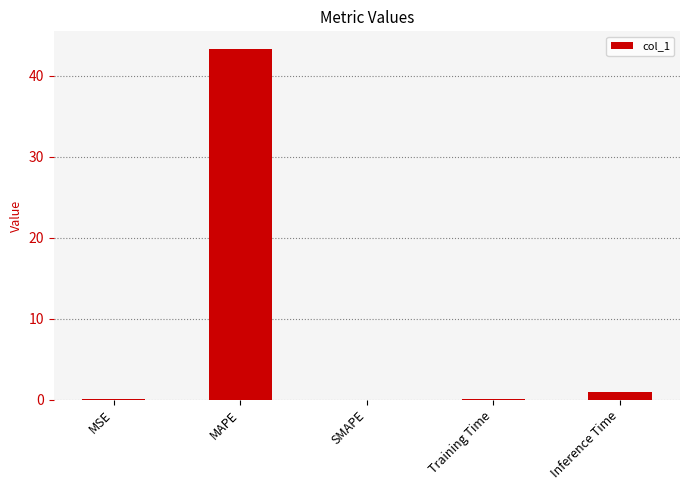

What is the sum of all values?

44.4